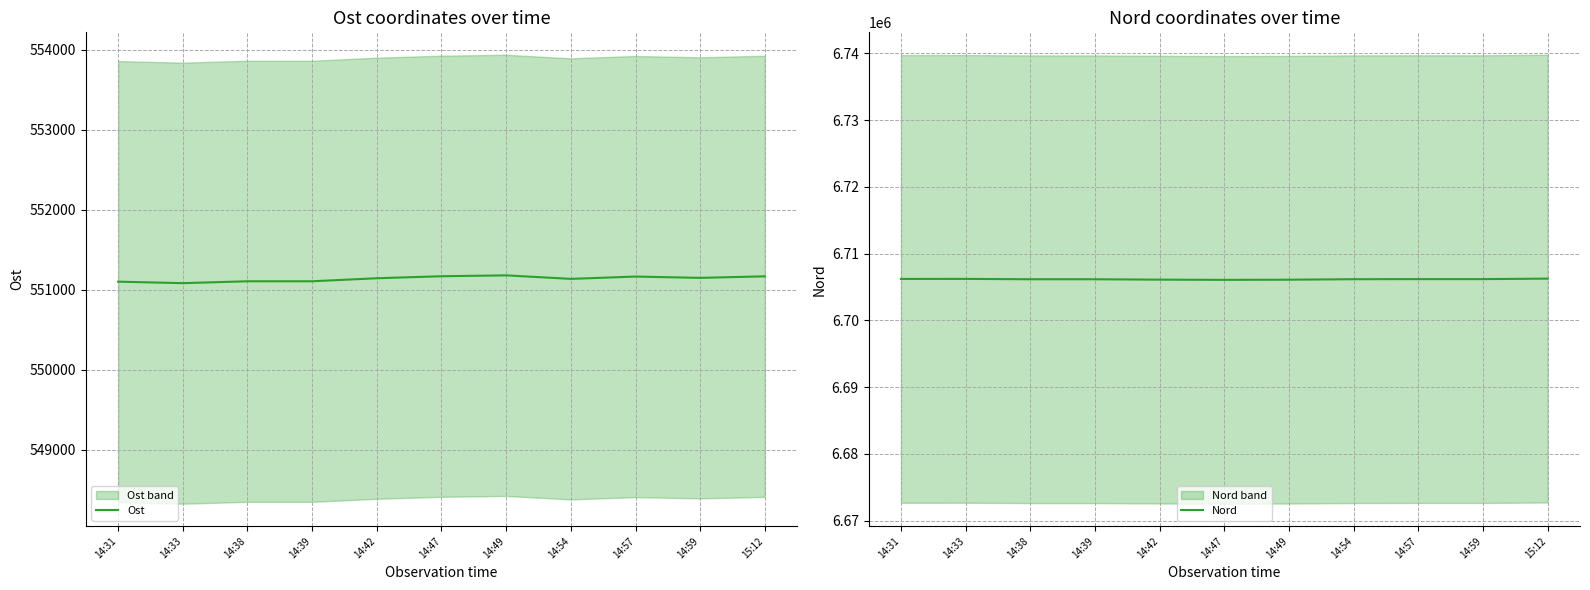

What is the maximum value for Ost?

551181.8